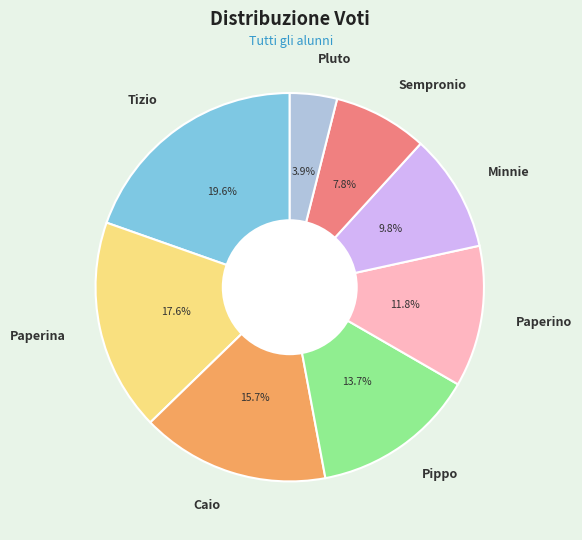

What portion of the pie excludes Paperina?

82.4%